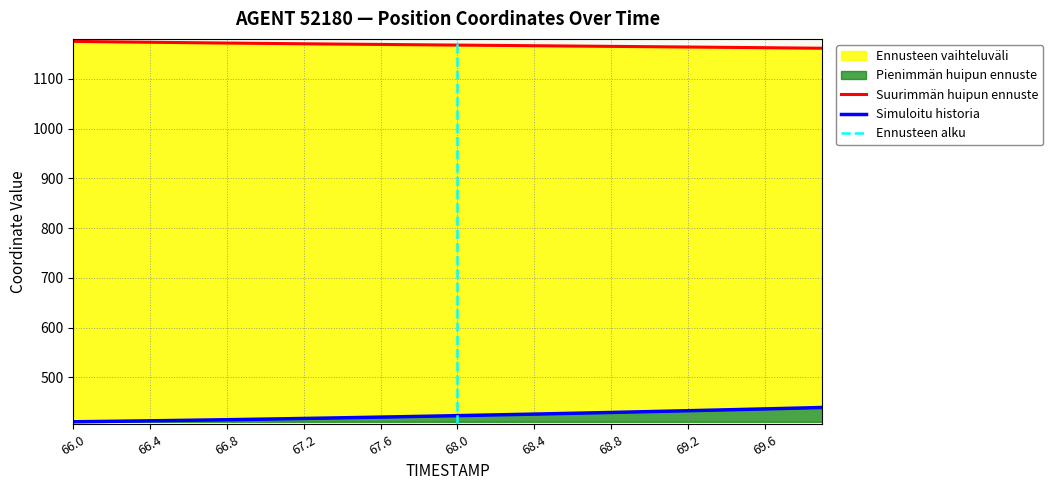

True or false: Y has more than 2 interior local peaks.

False